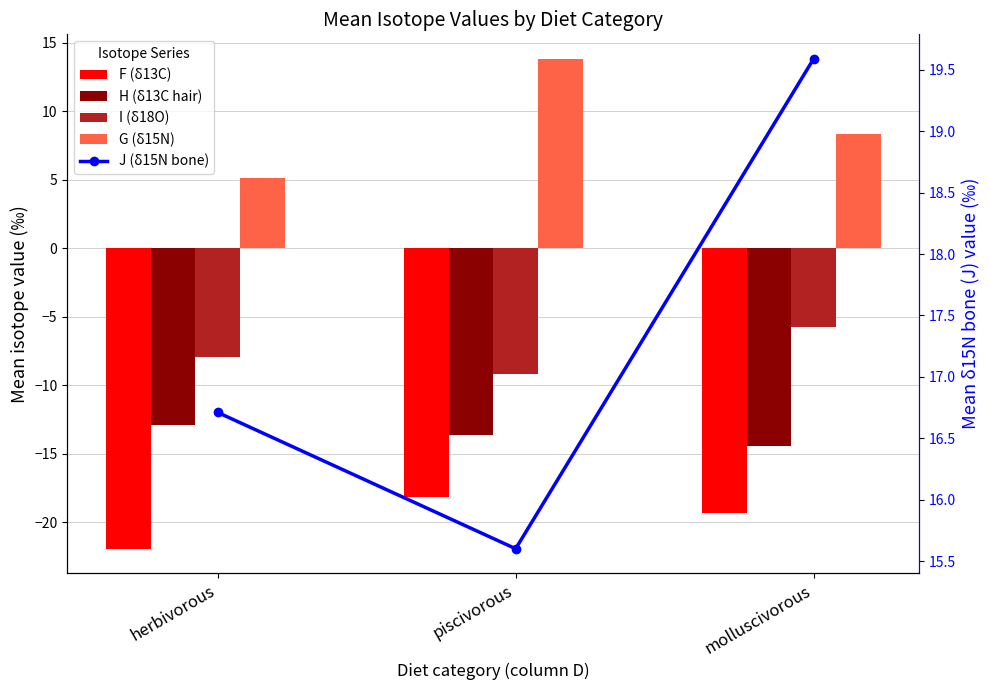

What is the minimum value for J (δ15N bone)?

15.6